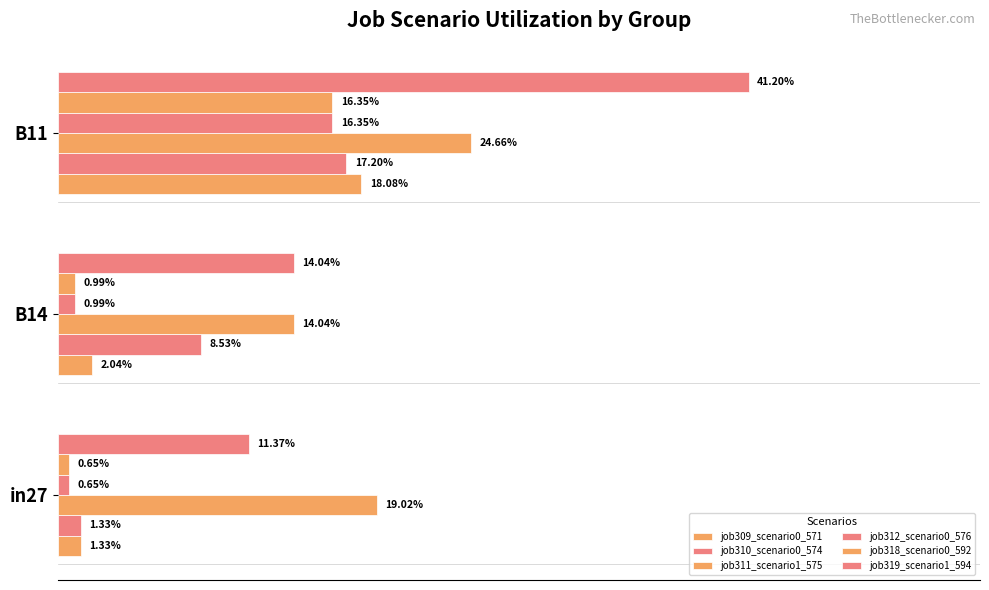

What are all the series names shown in the legend?

job309_scenario0_571, job310_scenario0_574, job311_scenario1_575, job312_scenario0_576, job318_scenario0_592, job319_scenario1_594